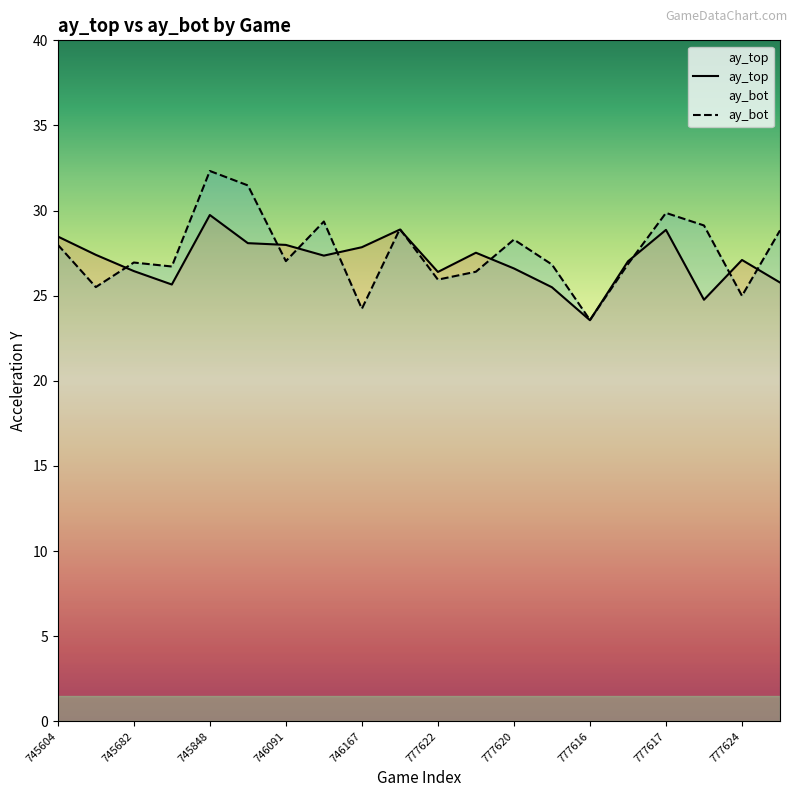

How many data points in ay_top are less than 27?

8